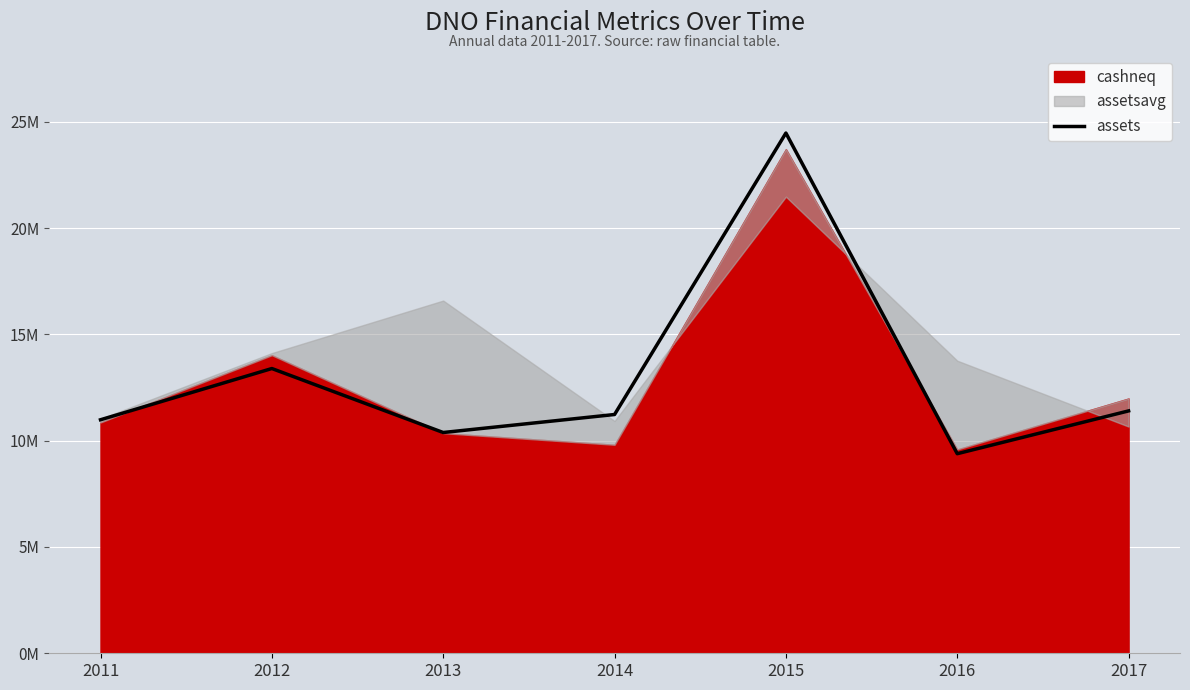

Reading left to right, extract all data points from this chart.

2011=10985150	2012=13395752	2013=10385706	2014=11232377	2015=24473856	2016=9388589	2017=11402579